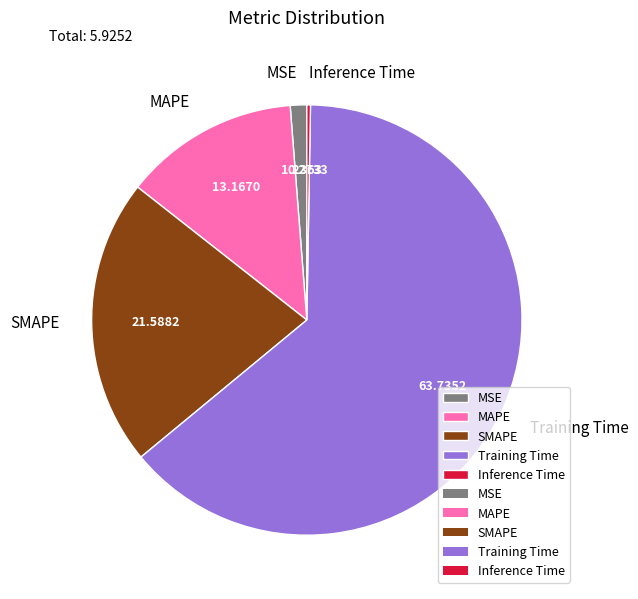

Is the sum of SMAPE and MSE greater than half?

No